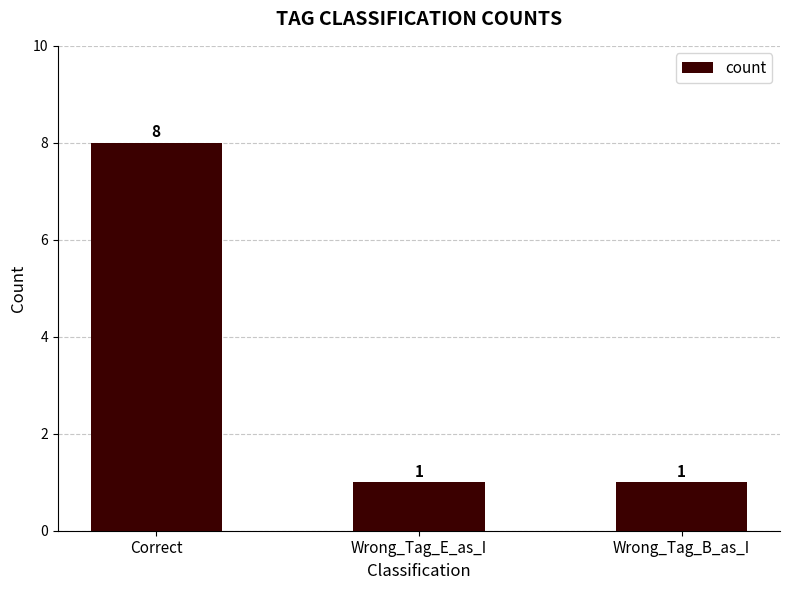

How many values are between 1 and 8?

3